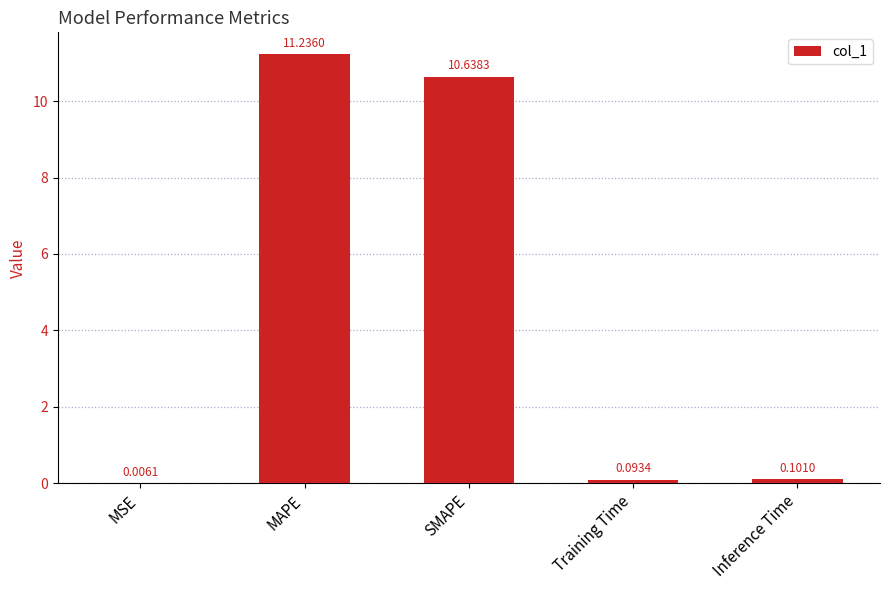

What is the sum of the values at SMAPE and MSE?

10.6